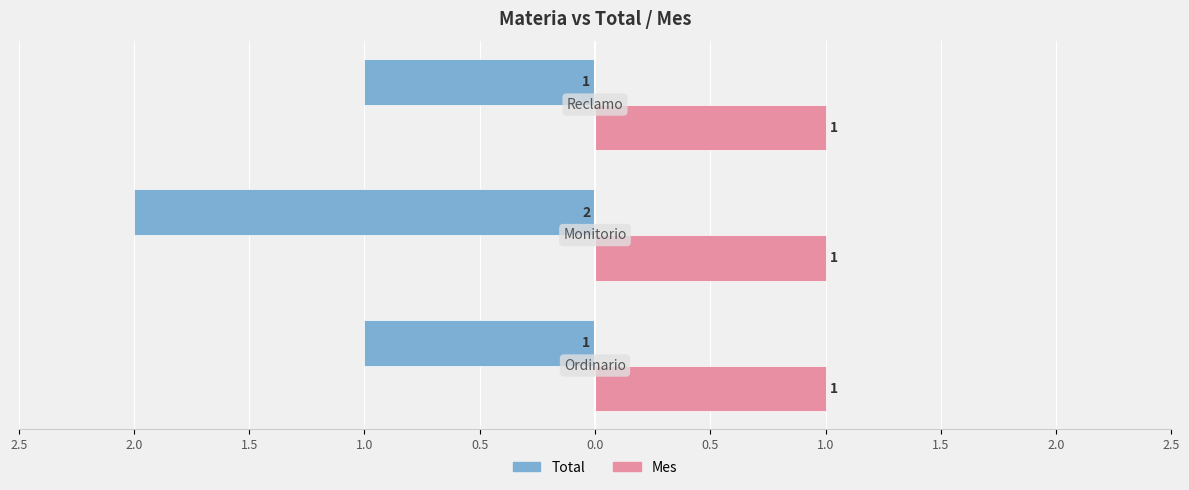

What are all the series names shown in the legend?

Total, Mes